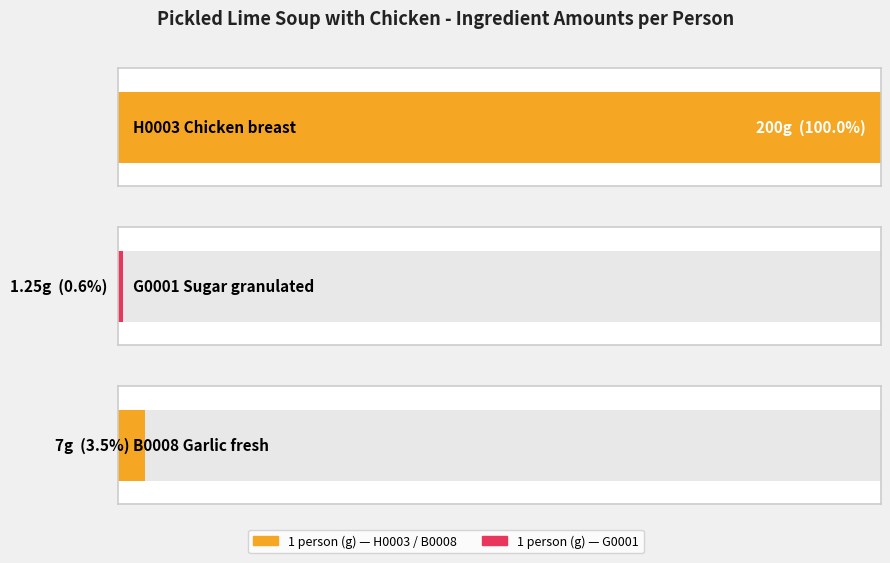

What is the maximum value shown in the chart?

200.0